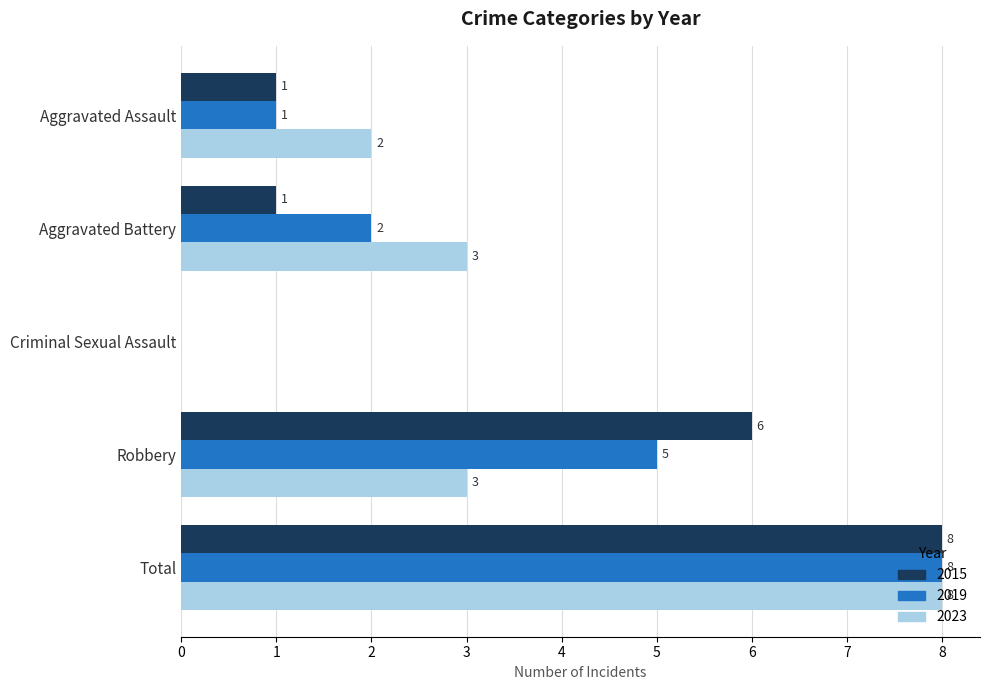

Is the value of 2019 at Aggravated Battery greater than the value of 2015 at Aggravated Battery?

Yes